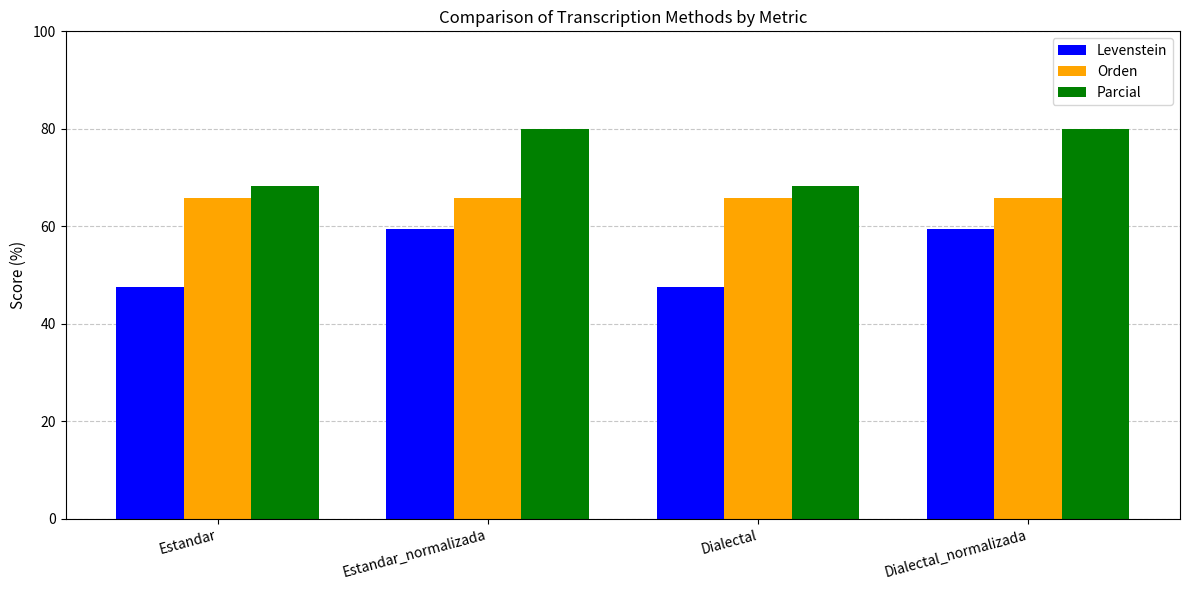

Is the value of Orden at Estandar_normalizada greater than the value of Levenstein at Estandar?

Yes